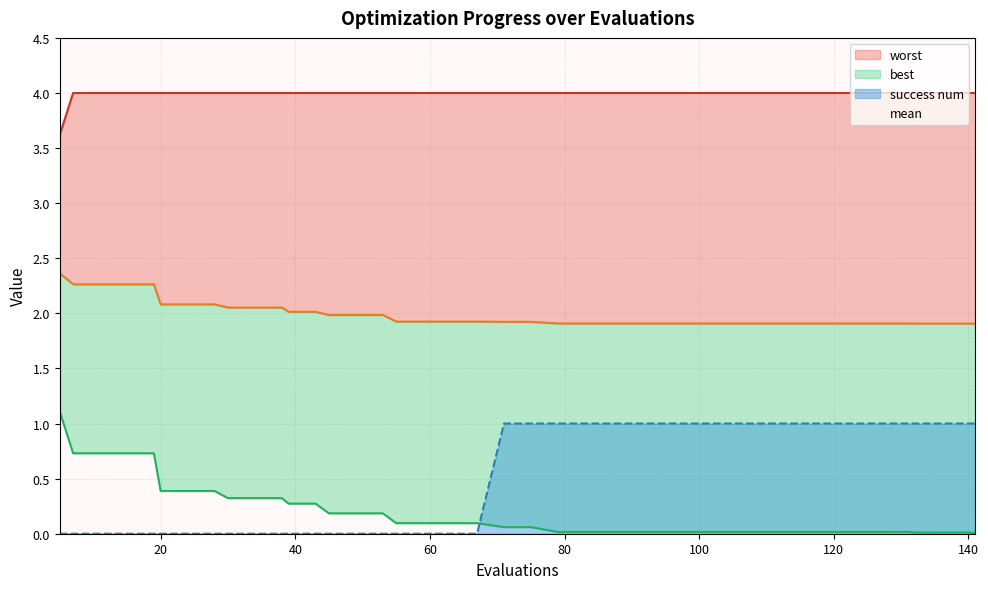

True or false: worst has a value of 2.4 at 53.

False